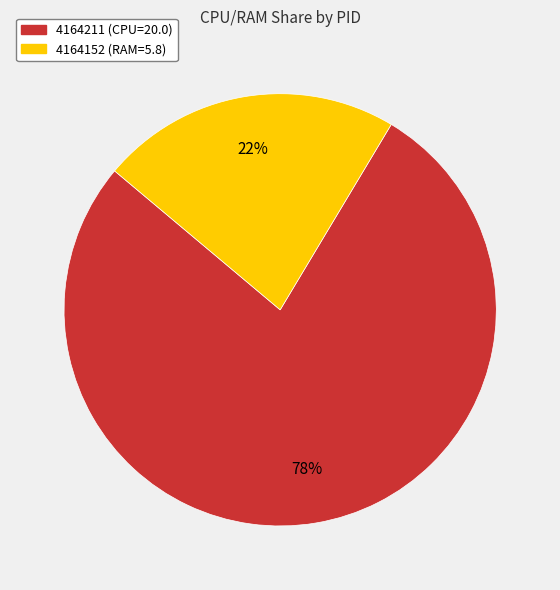

Does 4164152 account for over 50% of the chart?

No